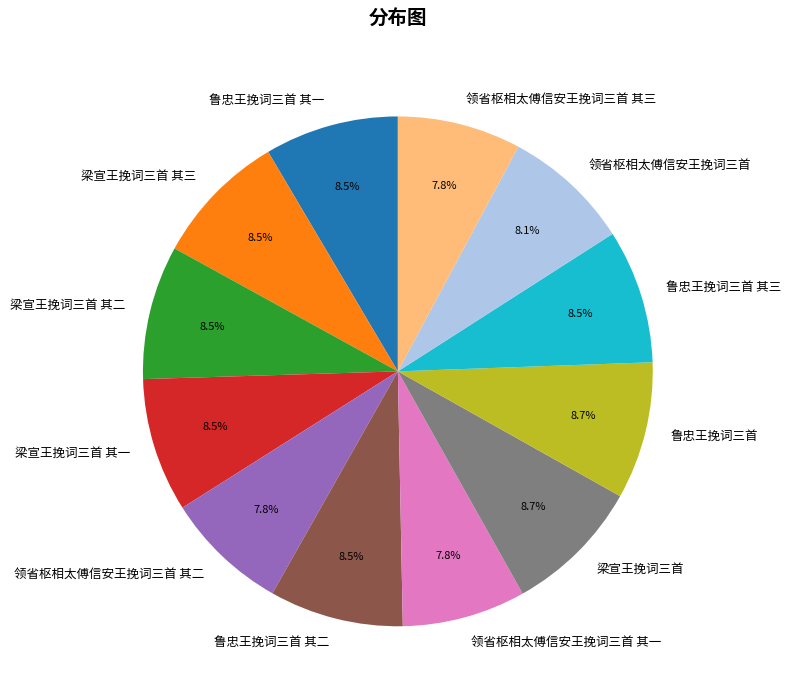

To the nearest percent, what is the average slice percentage?

8%